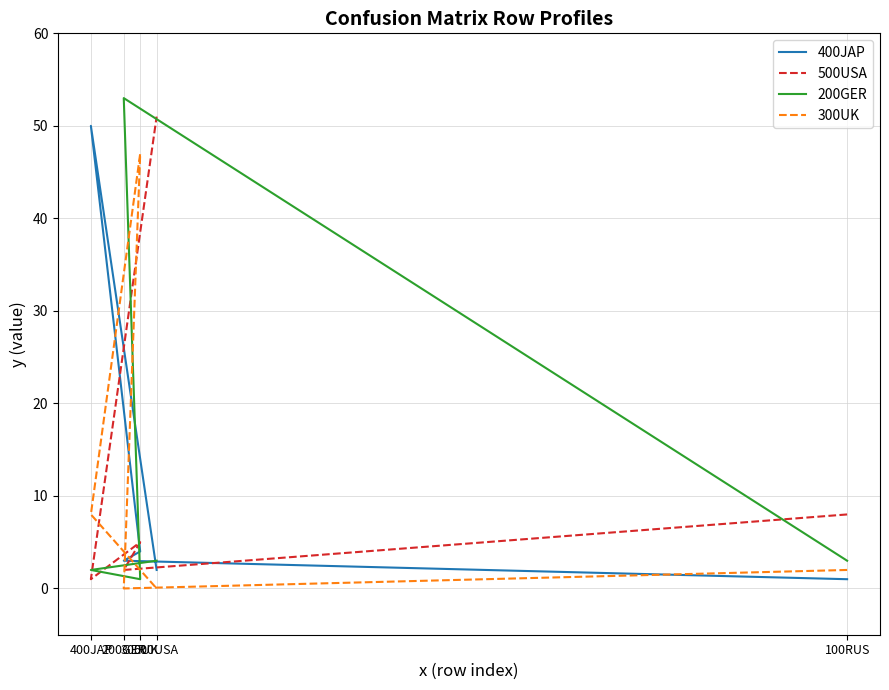

True or false: 500USA has a value of 2 at 200GER.

True